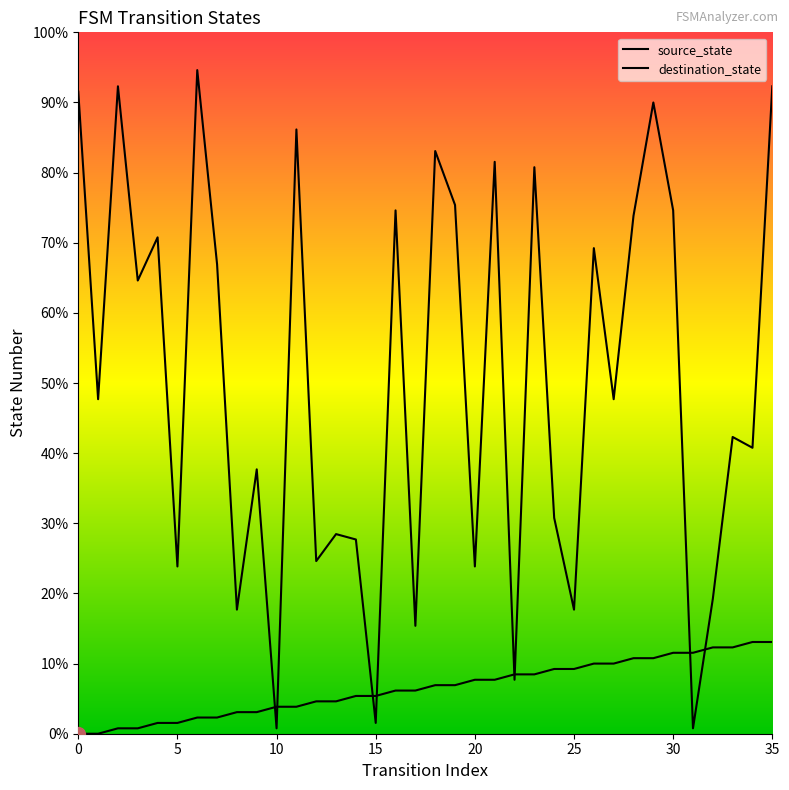

Reading left to right, extract all data points from this chart.

source_state: 0	0	1	1	2	2	3	3	4	4	5	5	6	6	7	7	8	8	9	9	10	10	11	11	12	12	13	13	14	14	15	15	16	16	17	17
destination_state: 119	62	120	84	92	31	123	87	23	49	1	112	32	37	36	2	97	20	108	98	31	106	10	105	40	23	90	62	96	117	97	1	25	55	53	120